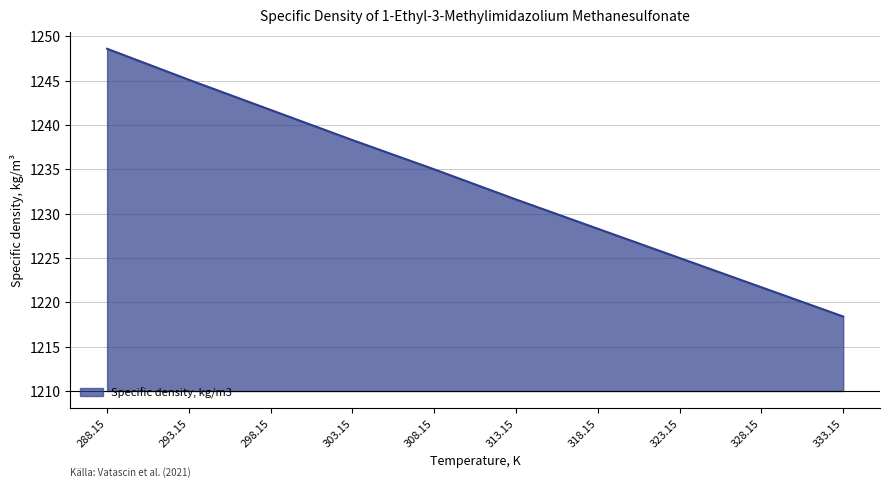

What is the average value?

1233.4